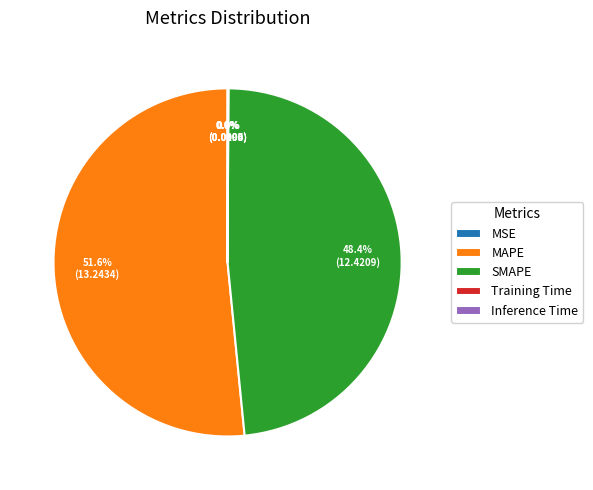

The MAPE slice represents 52% of the pie. True or false?

True